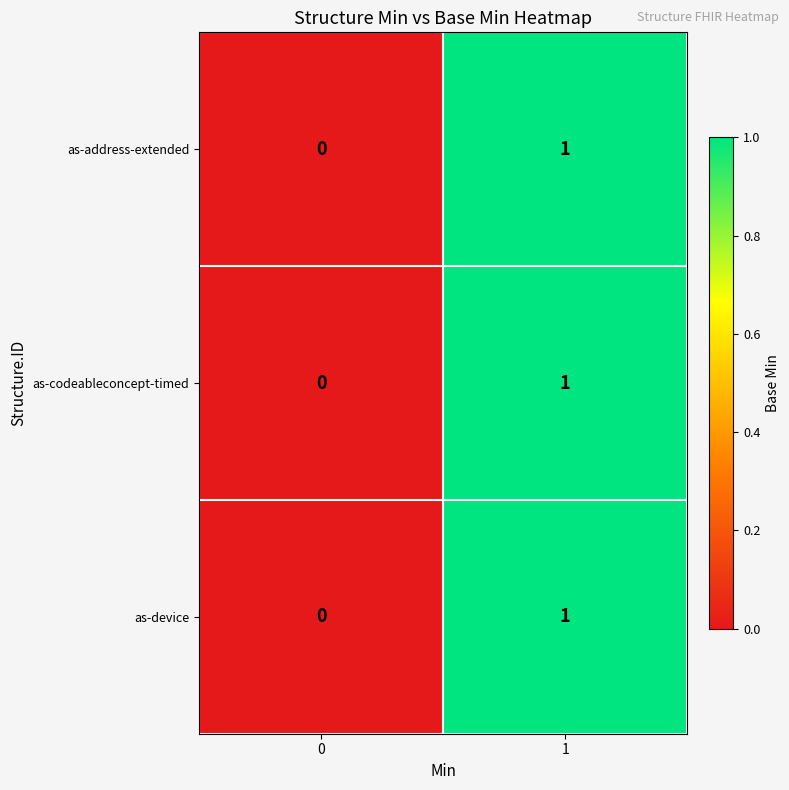

Is the value of as-address-extended at 1 greater than the value of as-device at 0?

Yes